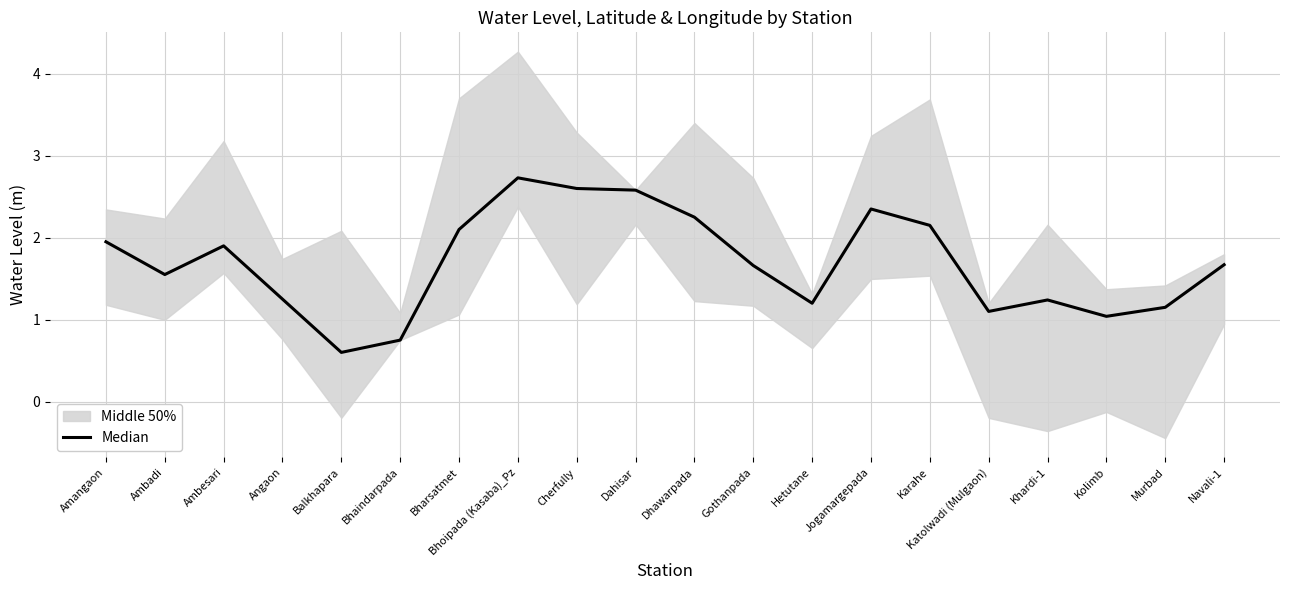

Which has a higher value, Karahe or Dahisar?

Dahisar